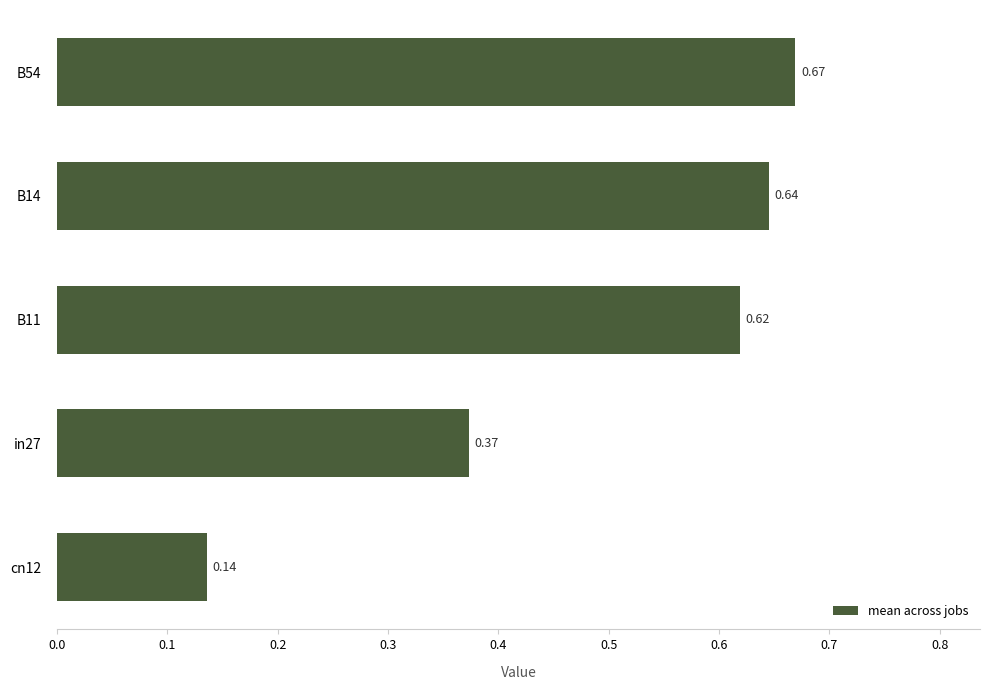

What is the difference between the values at B54 and in27?

0.3